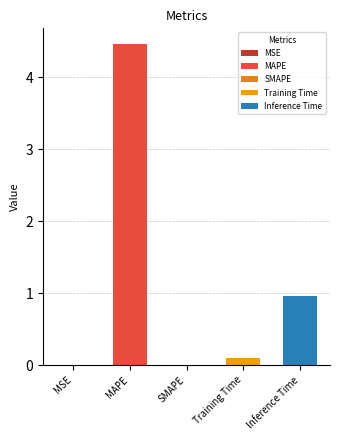

How many data points are above 0?

4